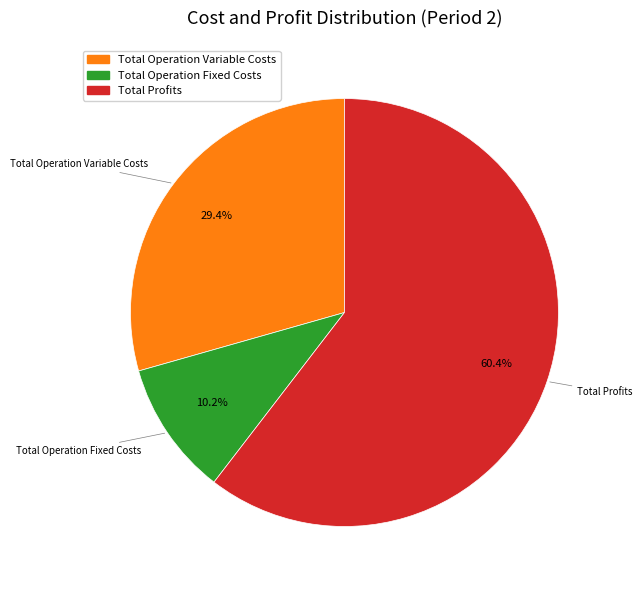

Is there a majority slice in this chart?

Yes